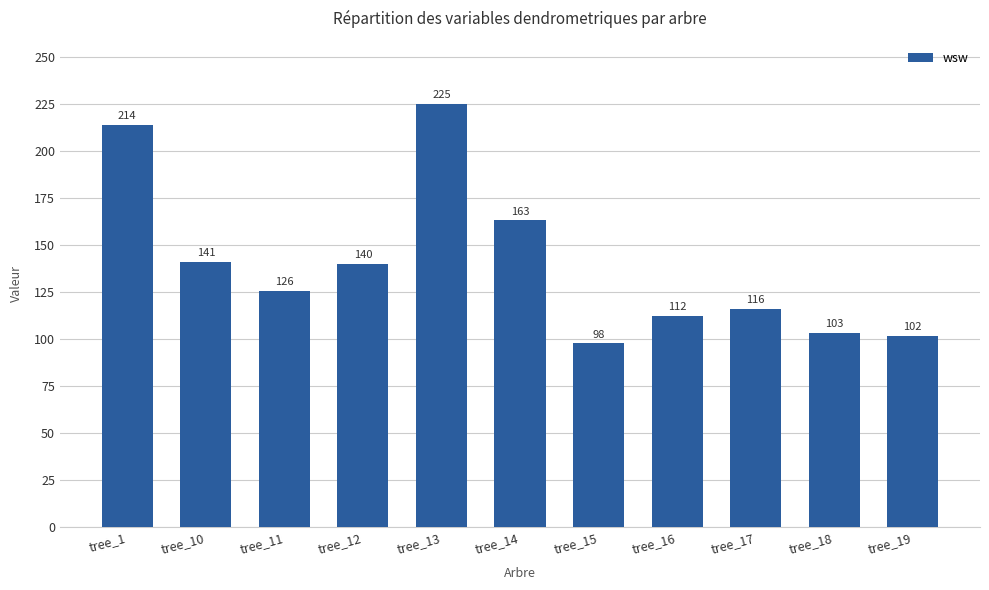

What is the sum of the values at tree_13 and tree_1?

439.1